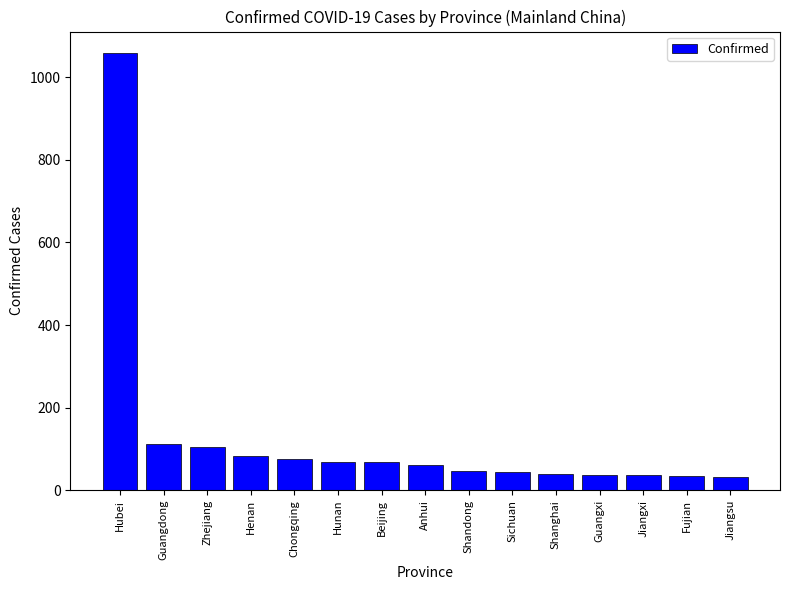

Where is the data nearest to the value 545?

Guangdong